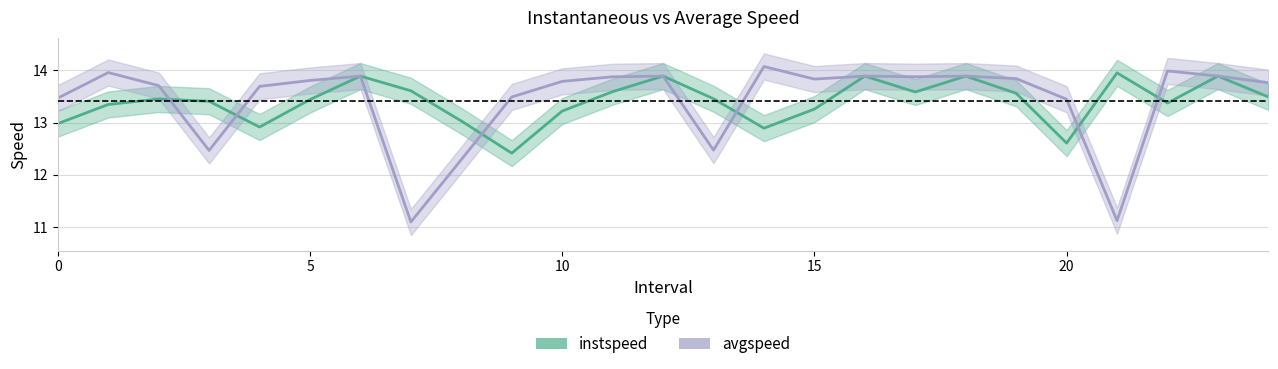

What is the difference between the maximum and second lowest values in the instspeed series?

1.3